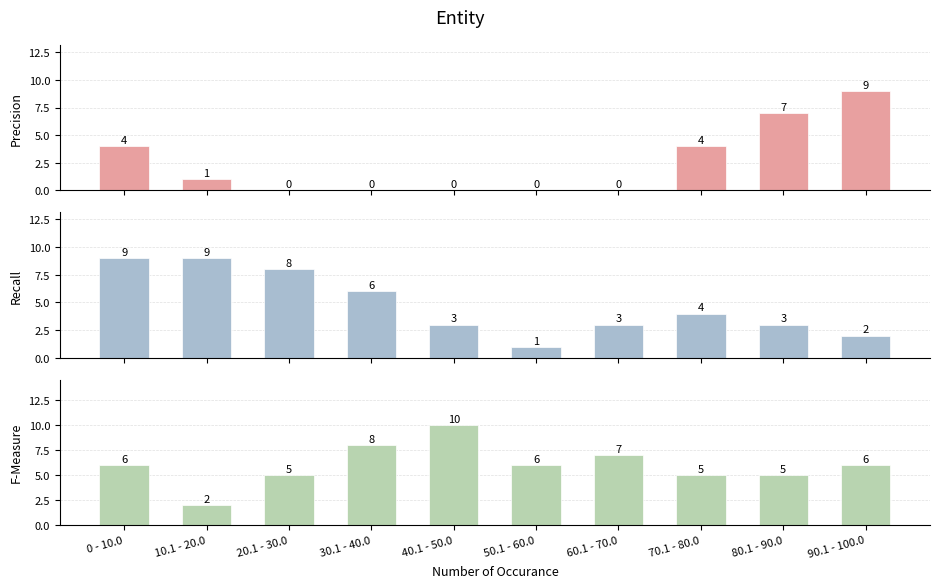

The value of Recall at 90.1 - 100.0 is 2. True or false?

True